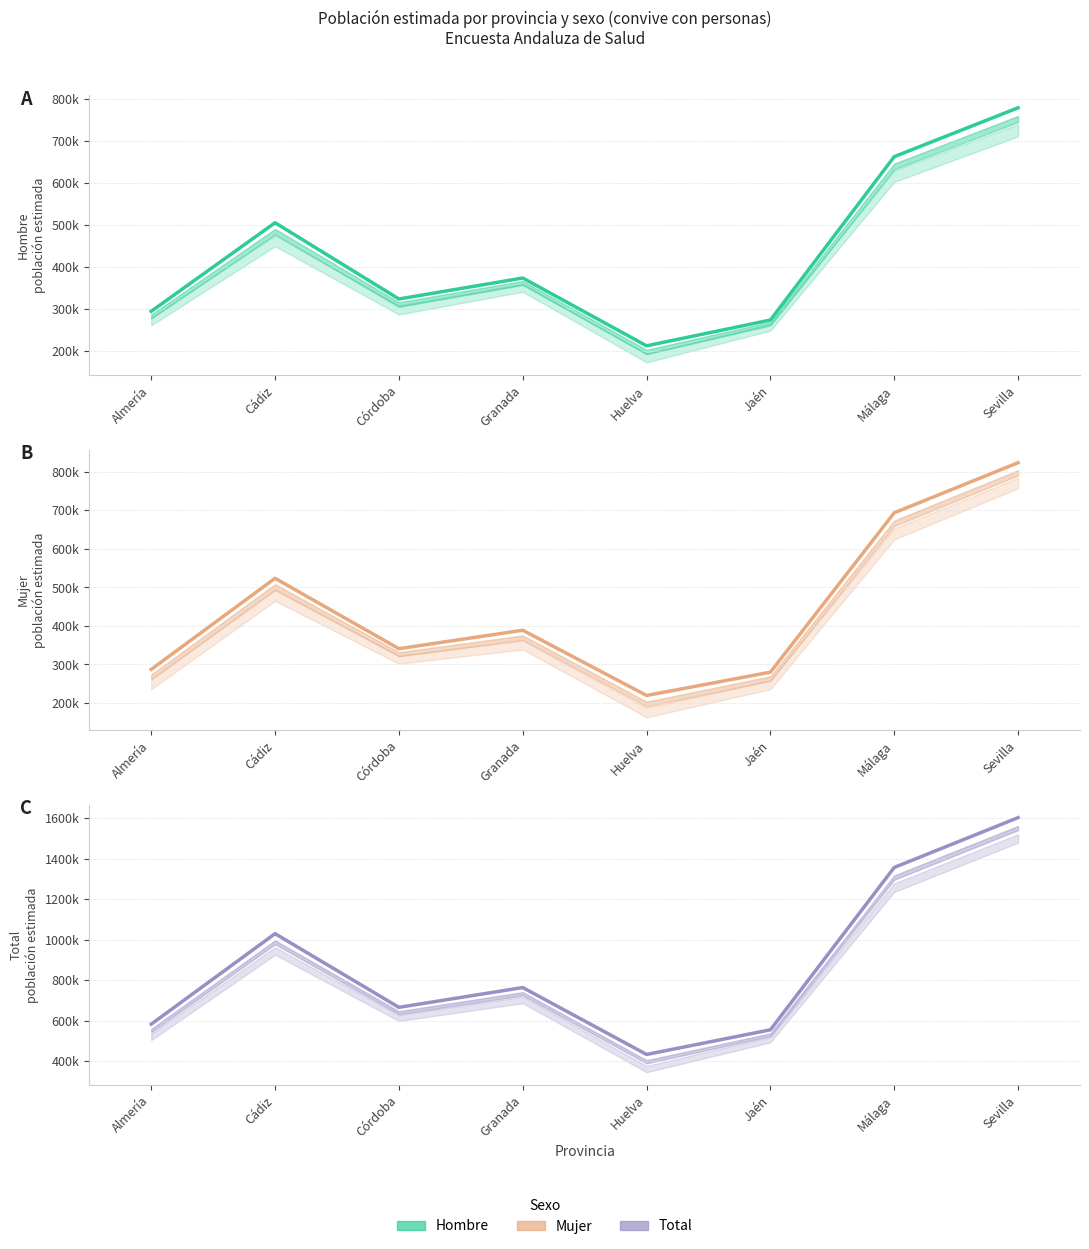

Is the value of Total estimación at Huelva greater than the value of Mujer estimación at Huelva?

Yes